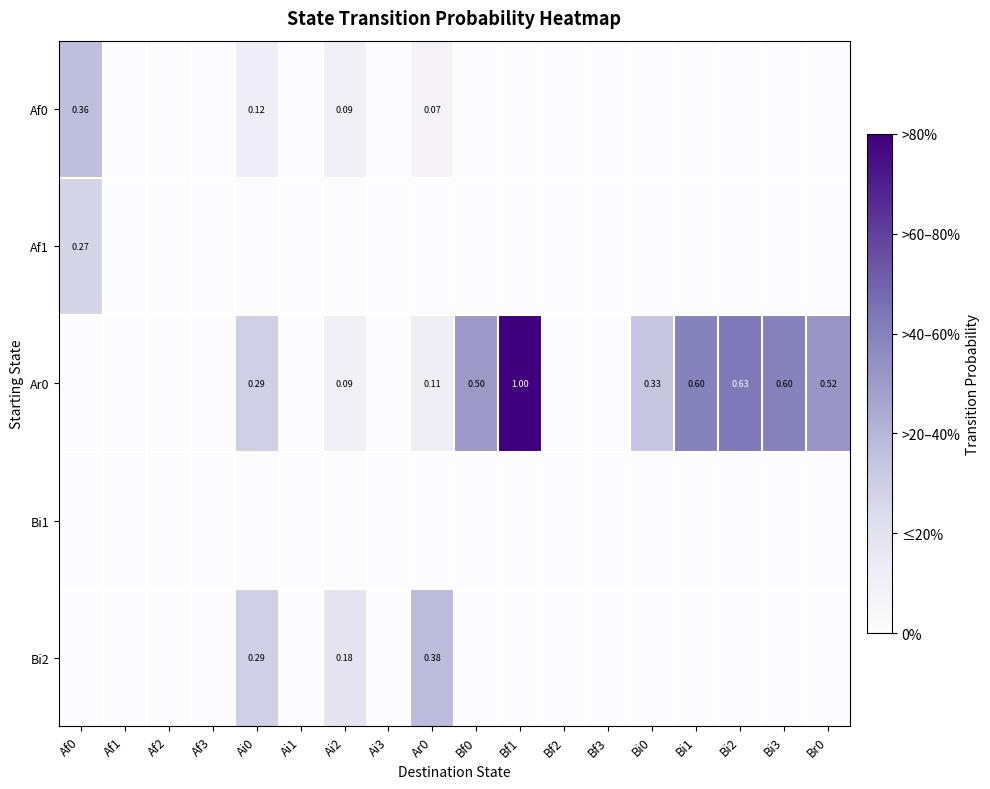

List the labels in order of Af0 value, smallest first.

Af1, Af2, Af3, Ai1, Ai3, Bf0, Bf1, Bf2, Bf3, Bi0, Bi1, Bi2, Bi3, Br0, Ar0, Ai2, Ai0, Af0